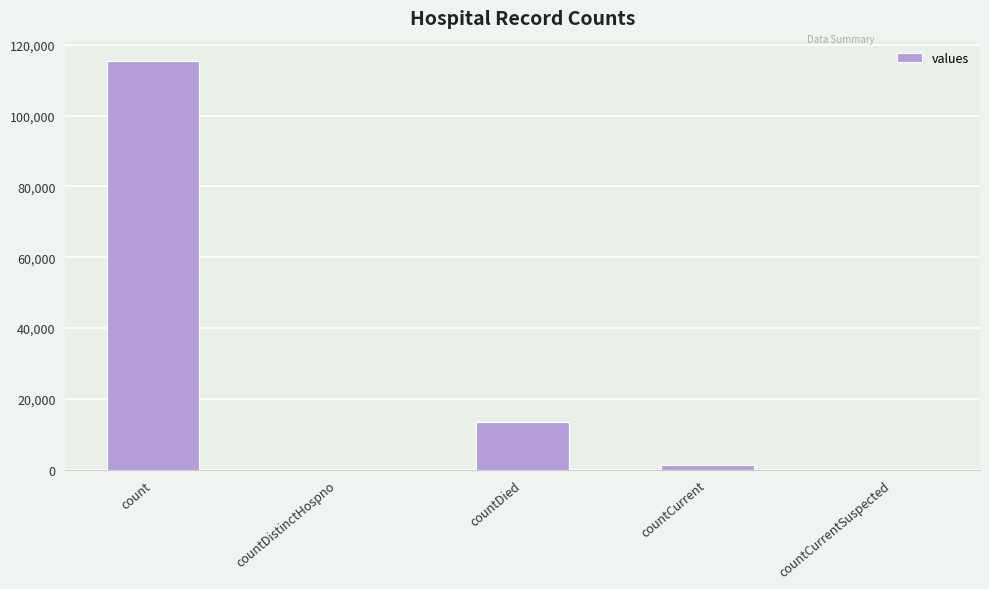

Which category has the highest value across all series?

count